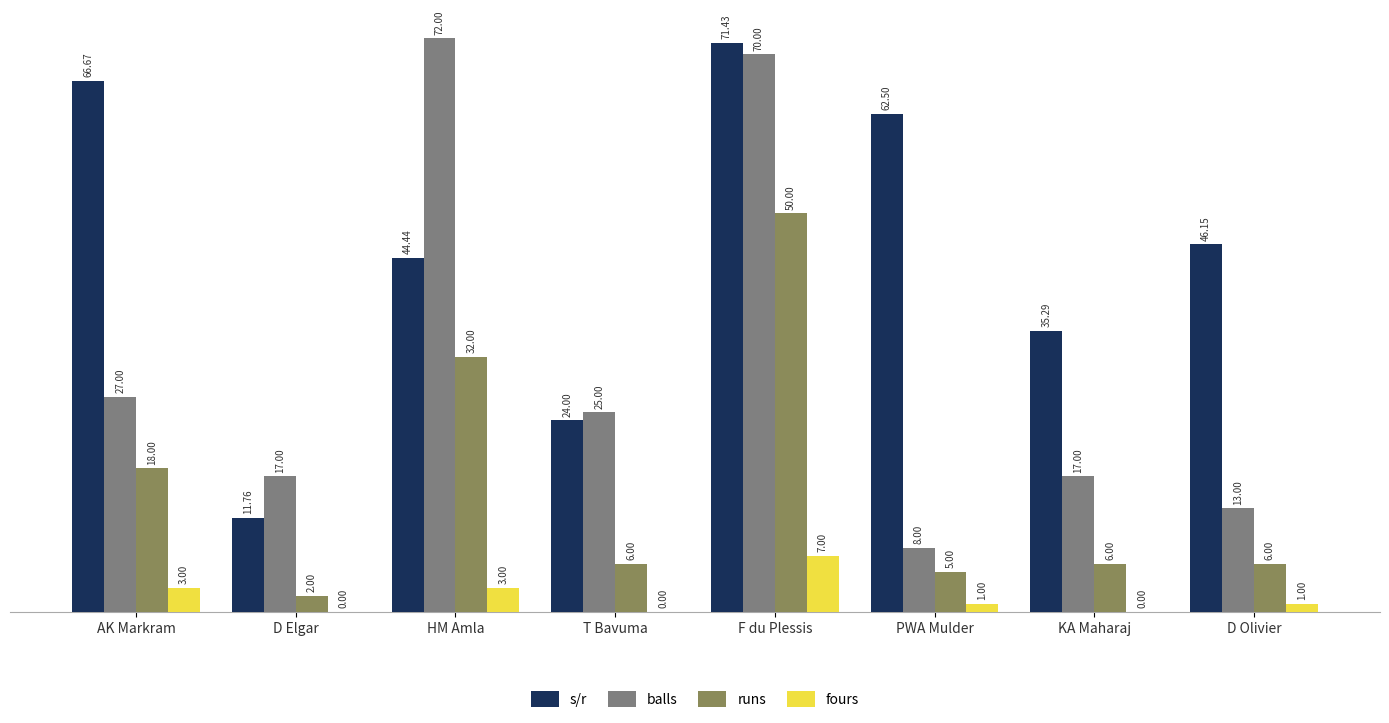

At which label is s/r closest to 41?

HM Amla